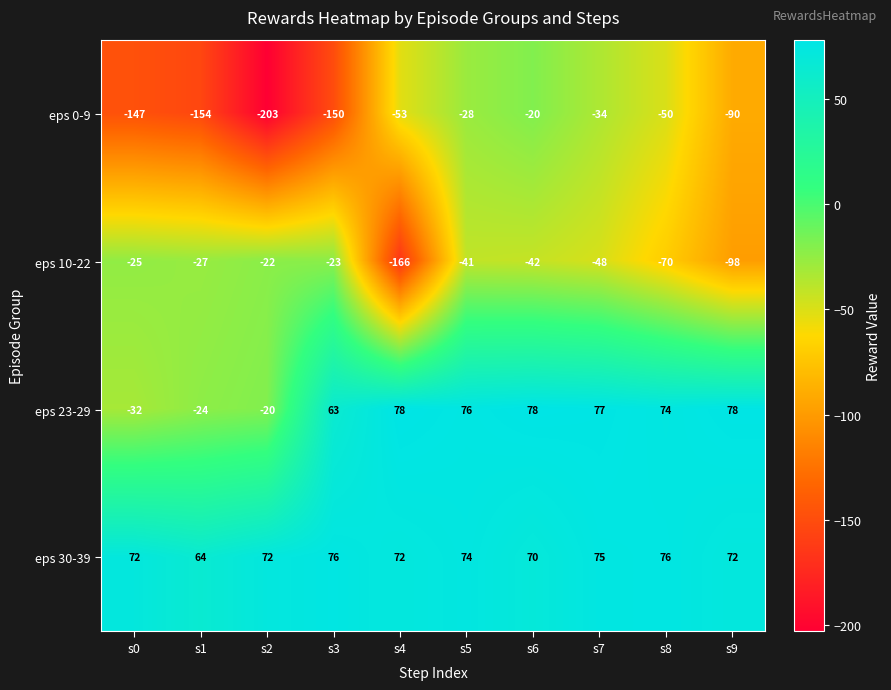

What is the sum of the eps 10-22 values at s3 and s1?

-50